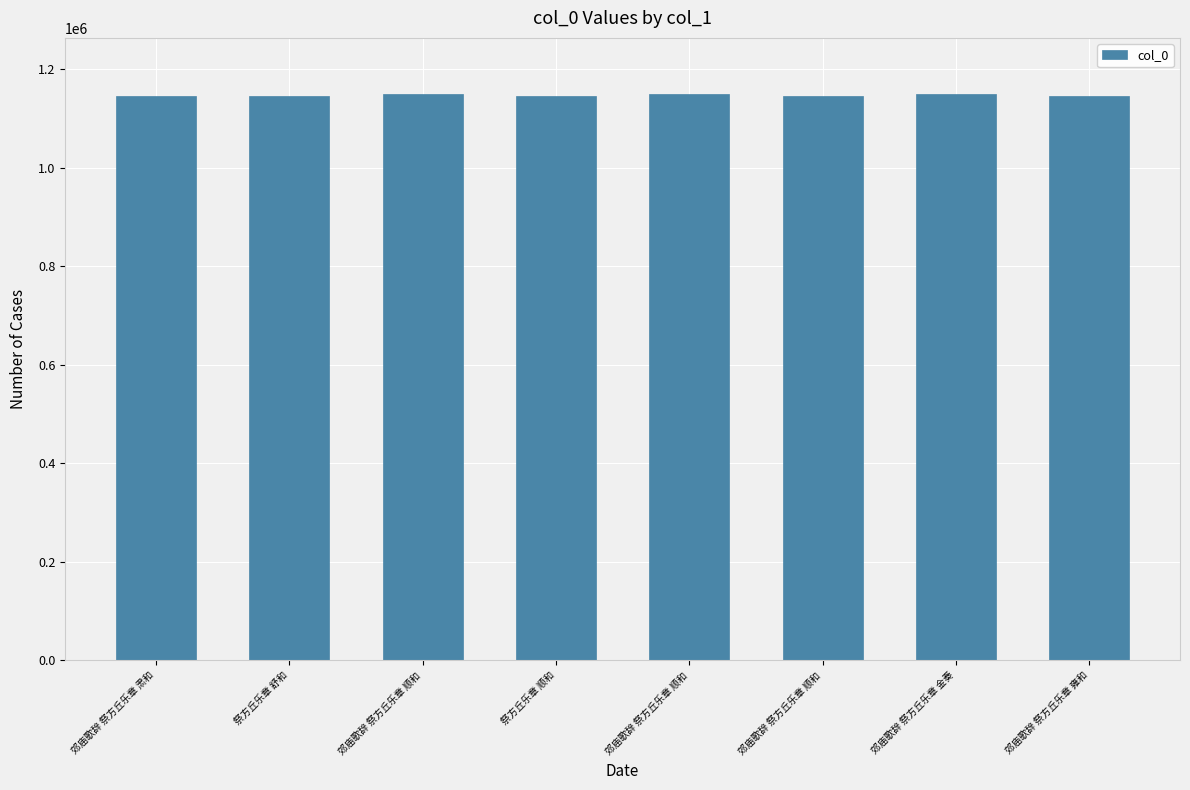

Reading left to right, what are all the values shown in this chart?

1146302	1146271	1148624	1146287	1148625	1146303	1148623	1146304